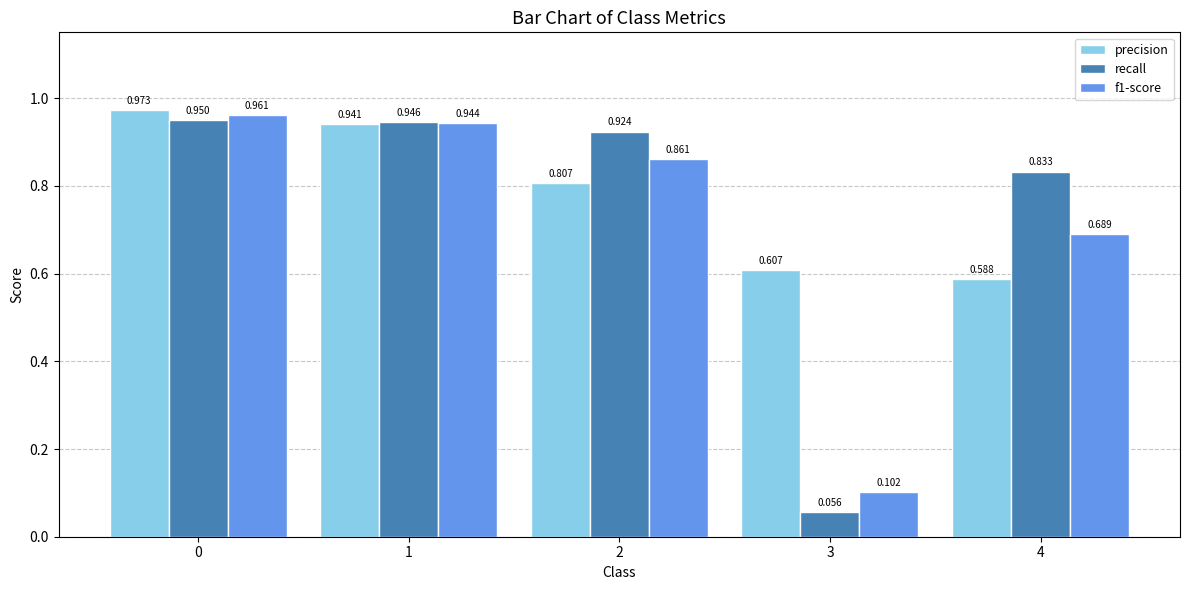

Between 1 and 3, which series saw the biggest shift?

recall